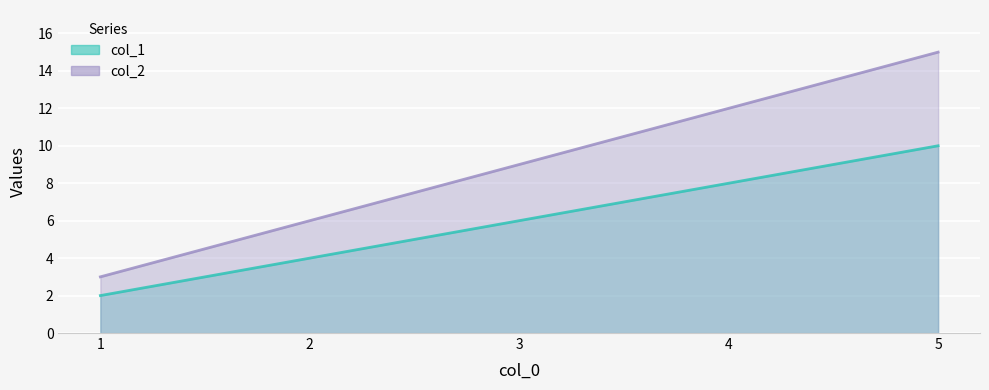

What is the sum of the col_2_line values at 5 and 1?

18